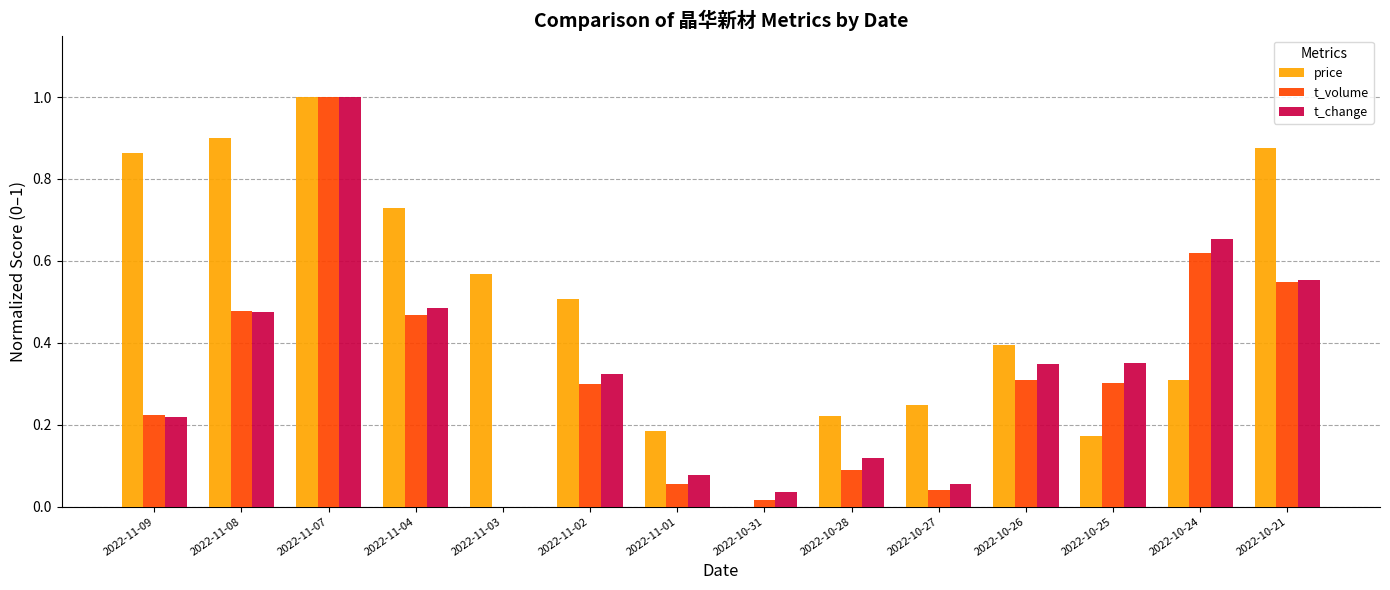

Between 2022-11-03 and 2022-11-02, which series saw the biggest shift?

t_change